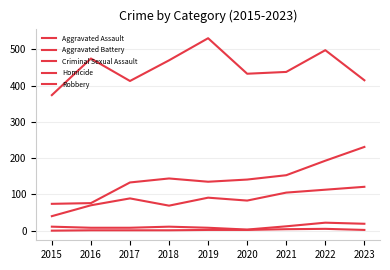

Where is Robbery nearest to the value 452?

2021